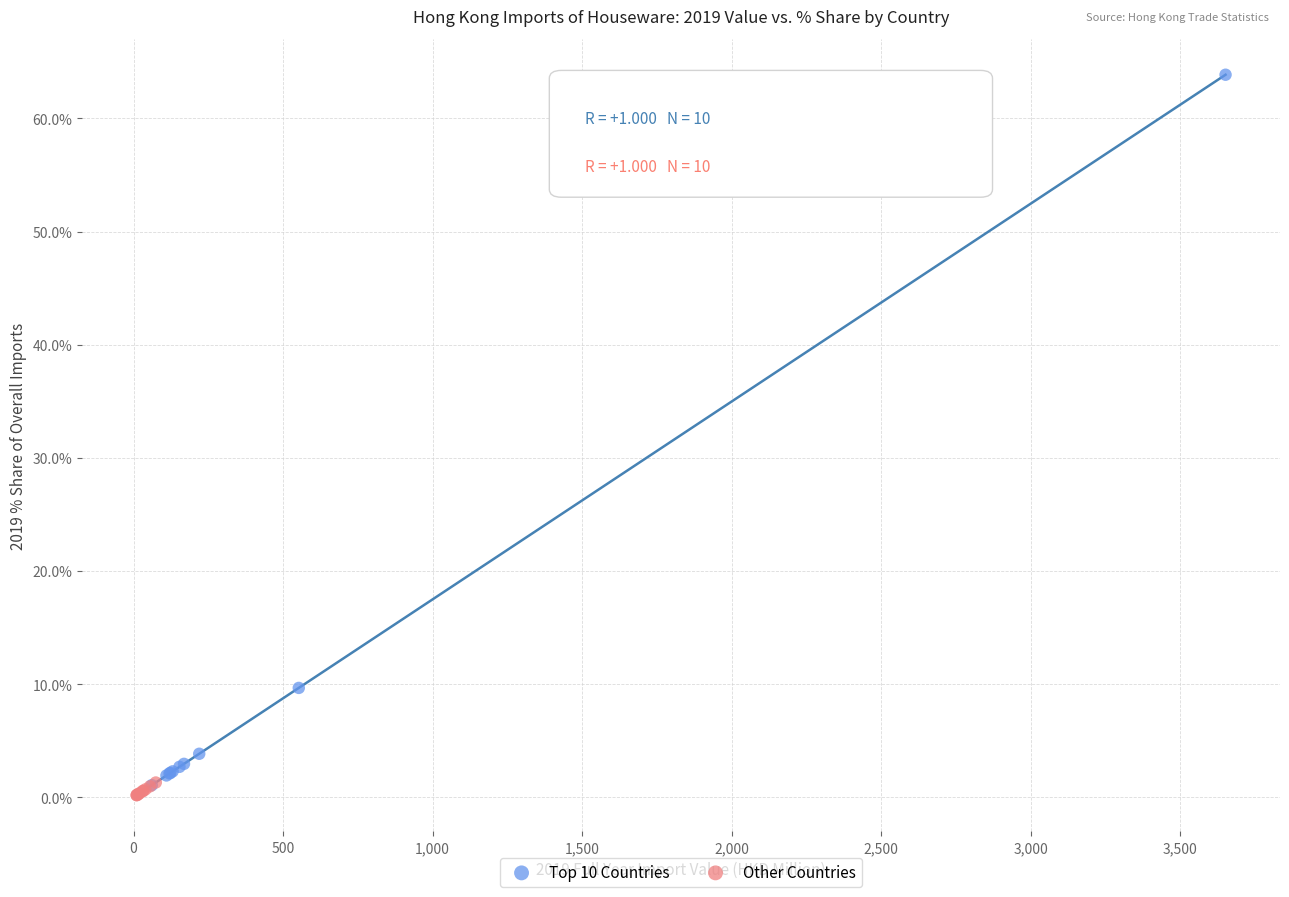

Which series contains the highest Y value?

Top 10 Countries